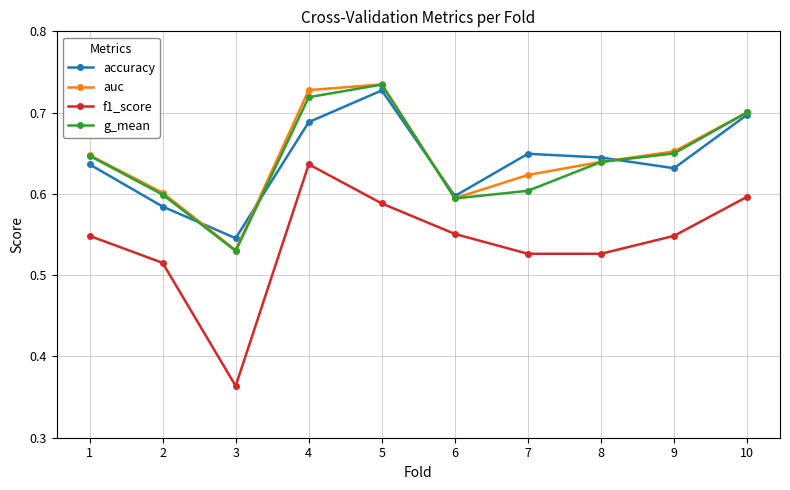

At which category does g_mean reach its first local valley?

3